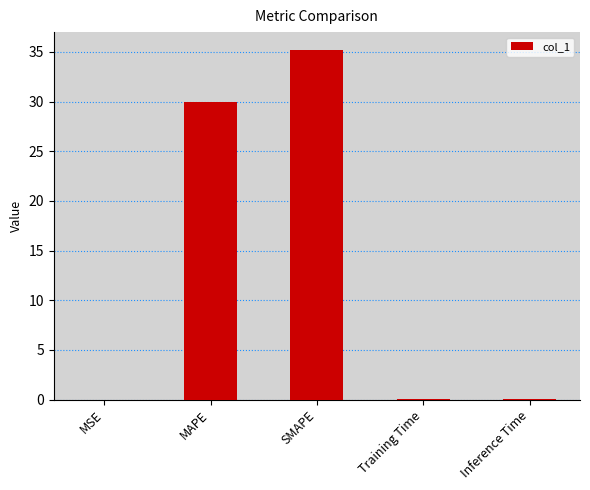

At which label is the value closest to 17?

MAPE